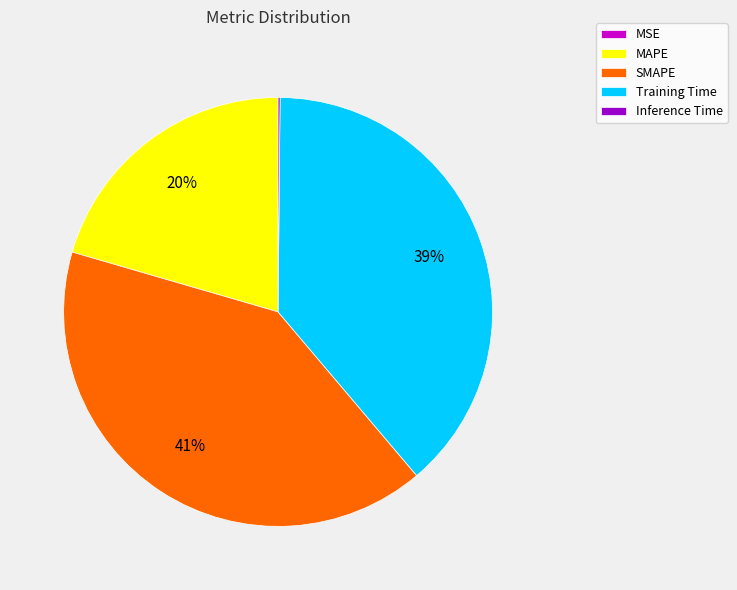

Is there a majority slice in this chart?

No